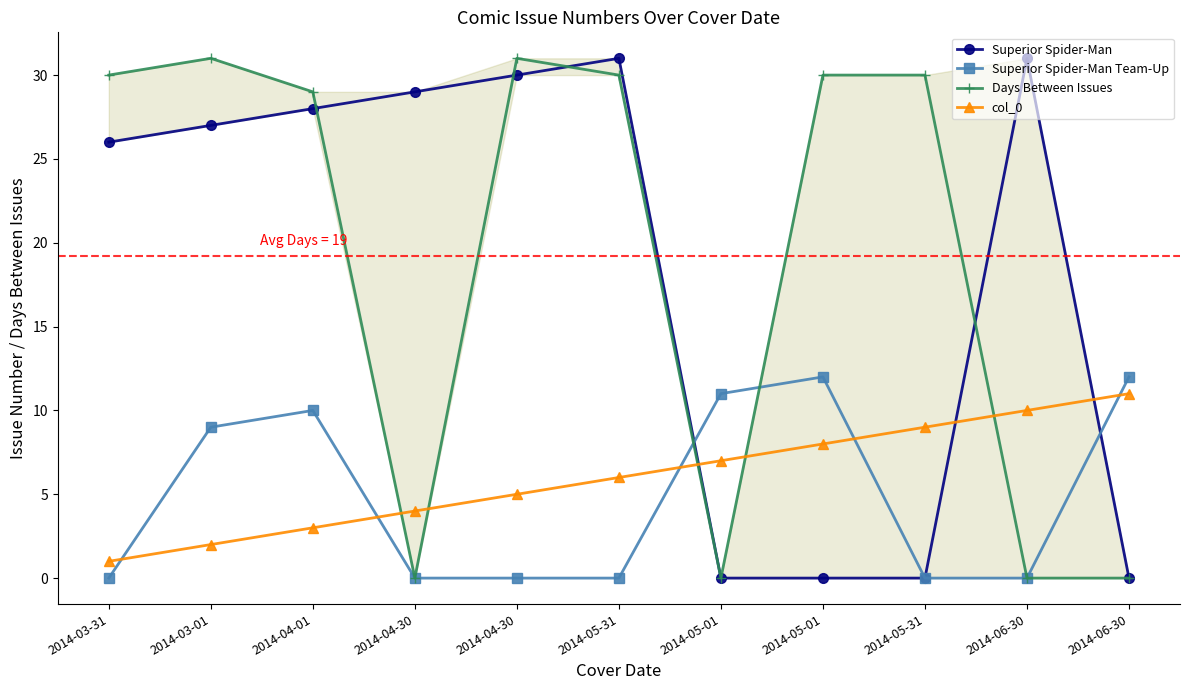

At how many categories does at least one series exceed 28?

9